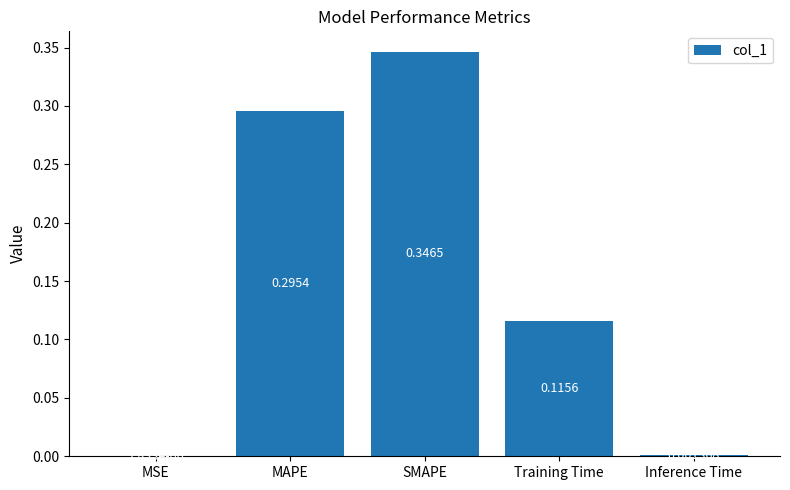

At which label is the value closest to 0?

MSE